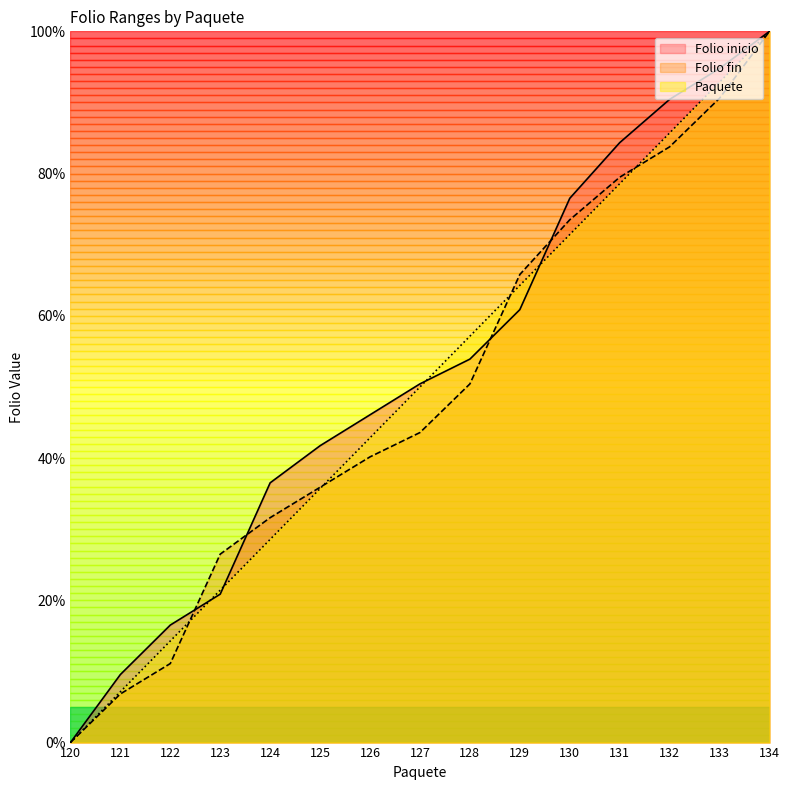

What is the average value of the Folio fin series?

49.3